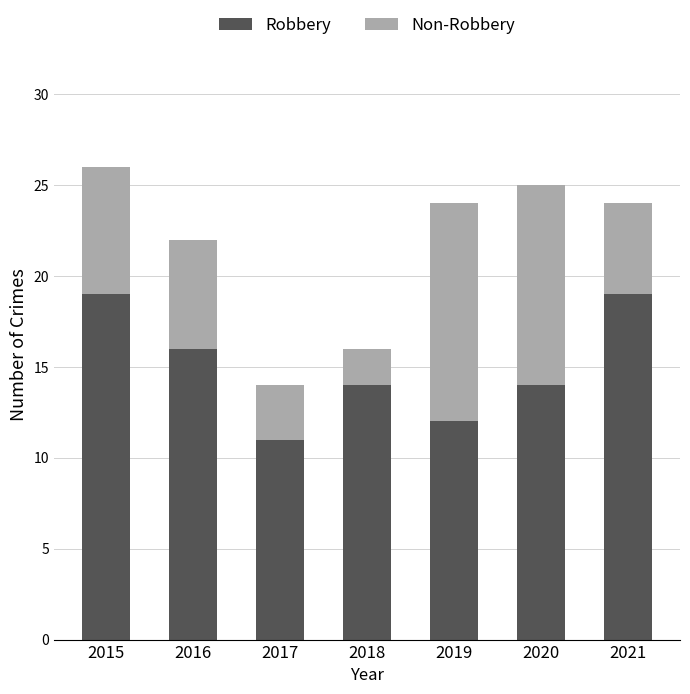

Which category has the lowest value in the Robbery series?

2017